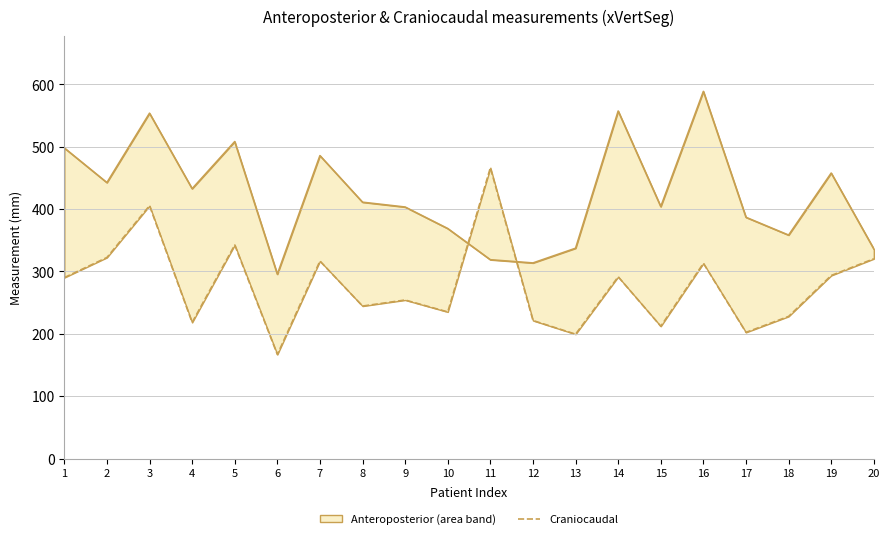

The value of Craniocaudal at 4 is 116.0. True or false?

False